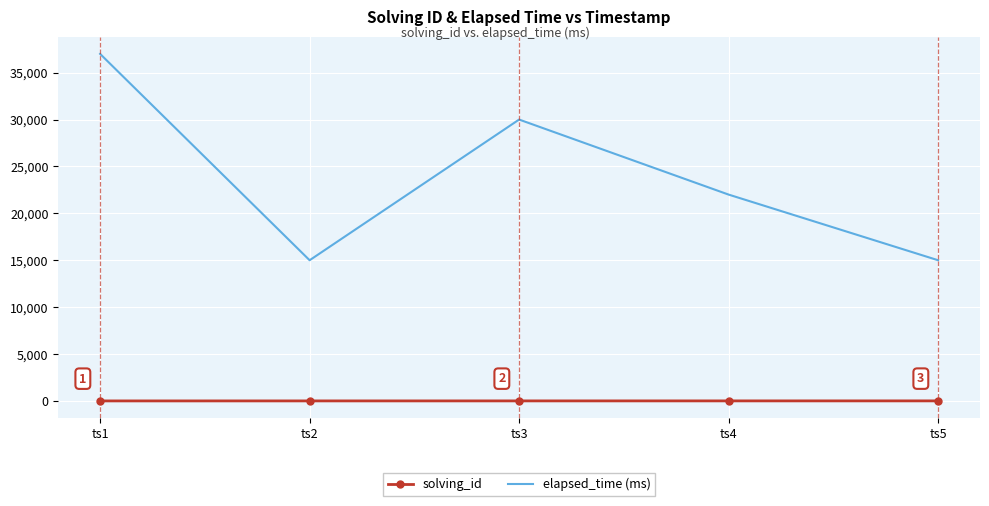

What is the highest value of the solving_id series?

5